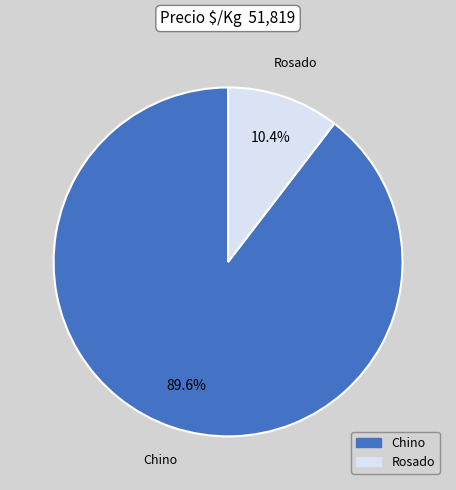

Is there a majority slice in this chart?

Yes